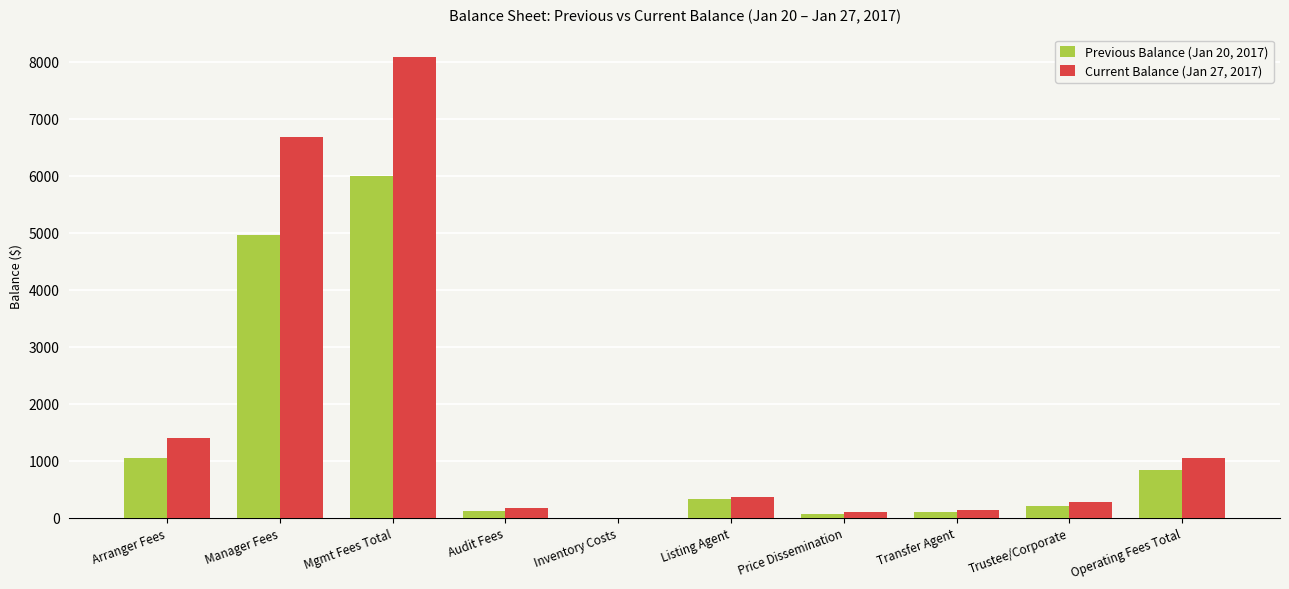

True or false: Previous Balance (Jan 20, 2017) has a value of 6739.2 at Manager Fees.

False